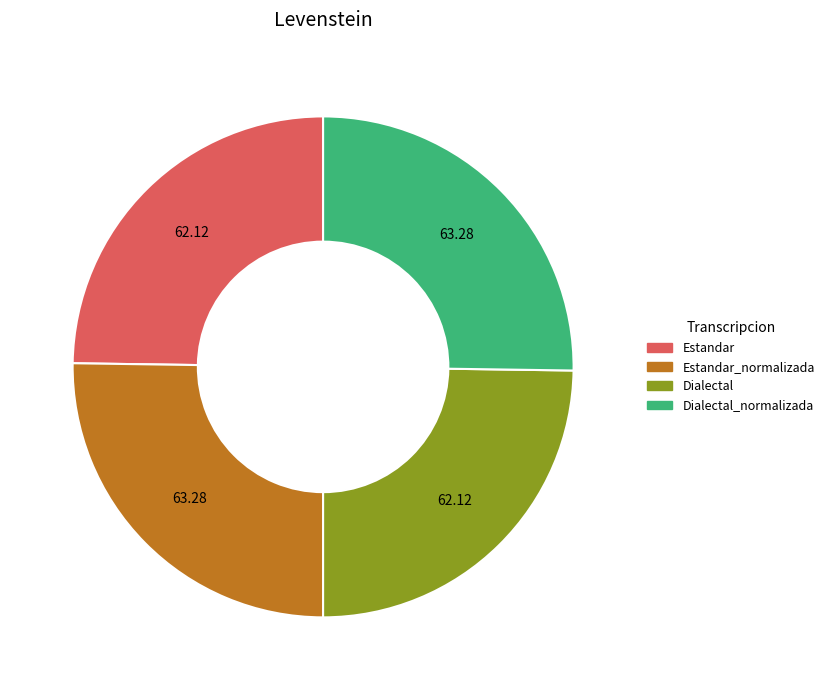

Is there any slice that represents more than half of the pie?

No